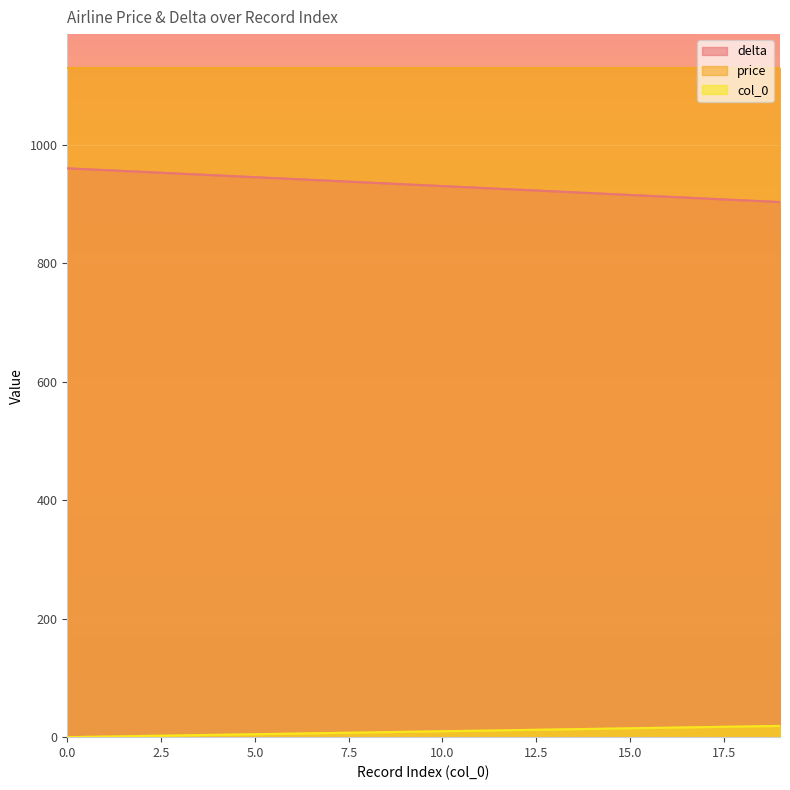

How many values in col_0 are above zero?

19